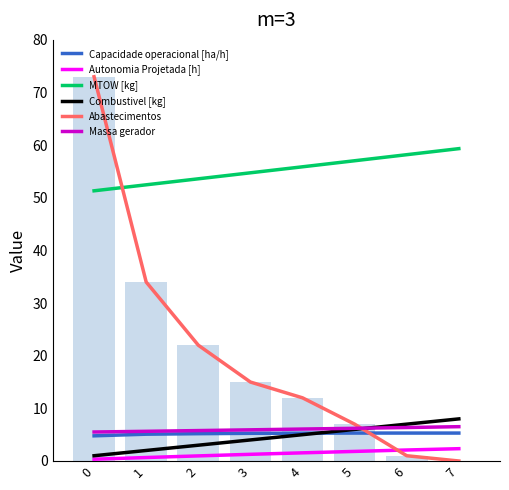

Which series has the largest total across all categories?

MTOW [kg]